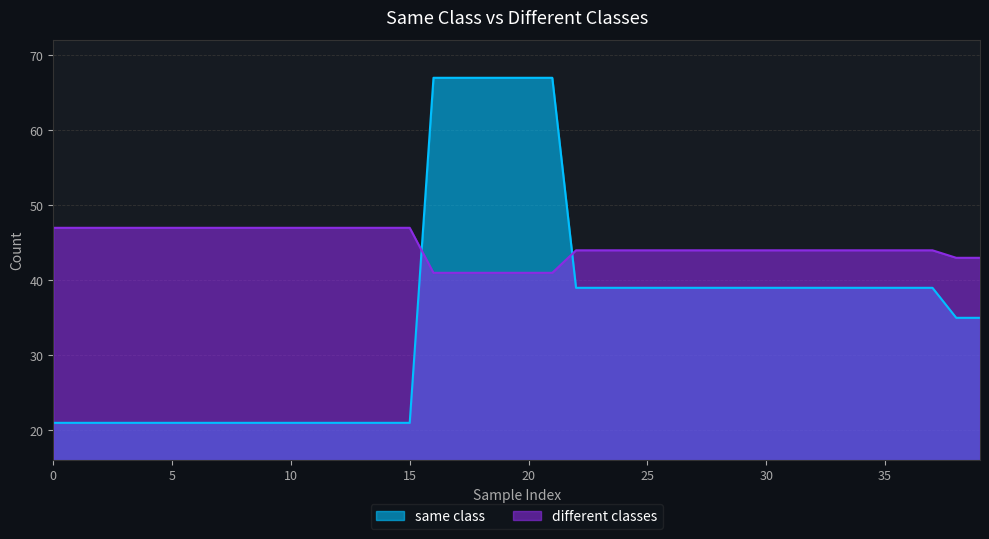

What is the highest value of the same class series?

67